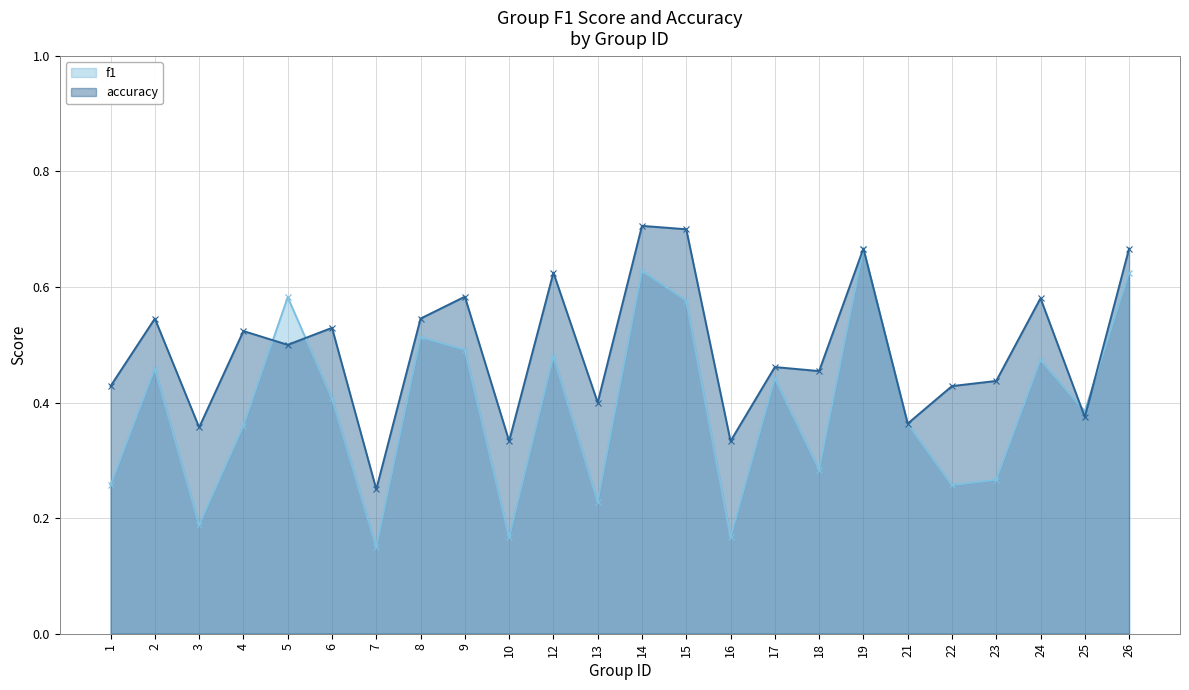

True or false: f1 and accuracy cross at least once.

True